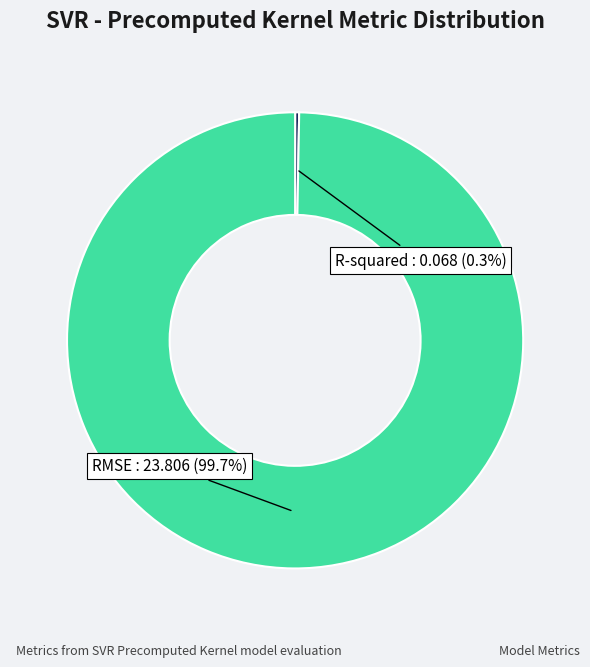

Is there a majority slice in this chart?

Yes